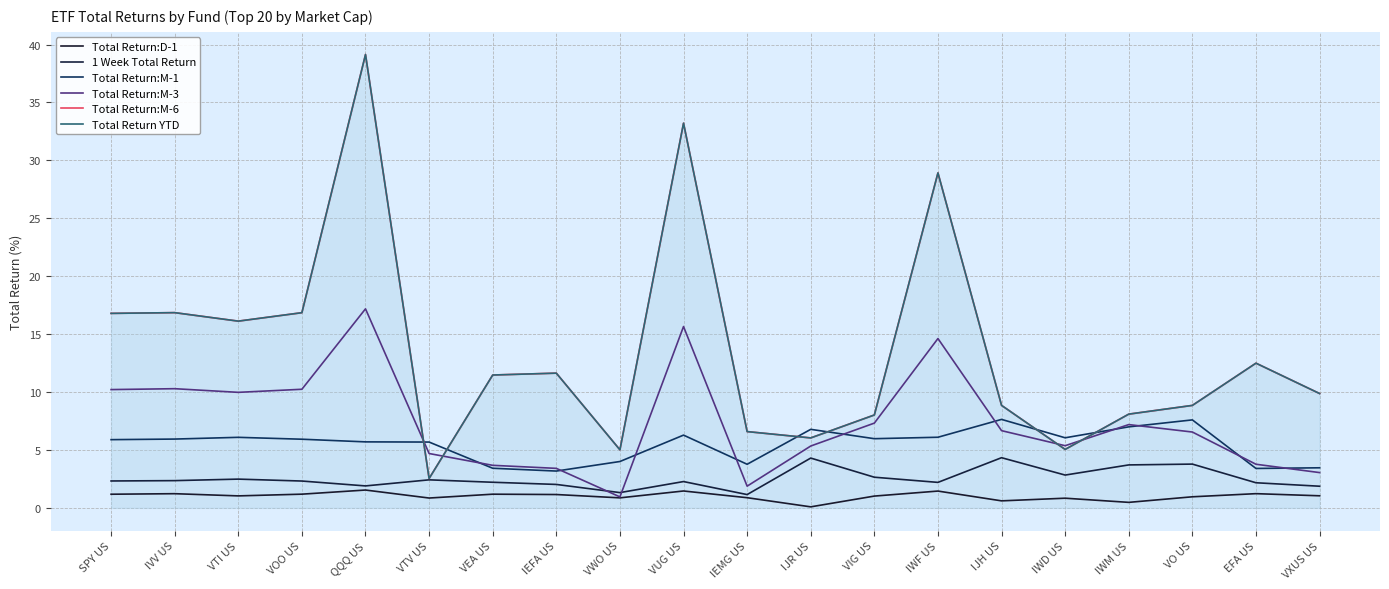

After their last crossing, which series has the higher values: 1 Week Total Return or Total Return:M-3?

Total Return:M-3